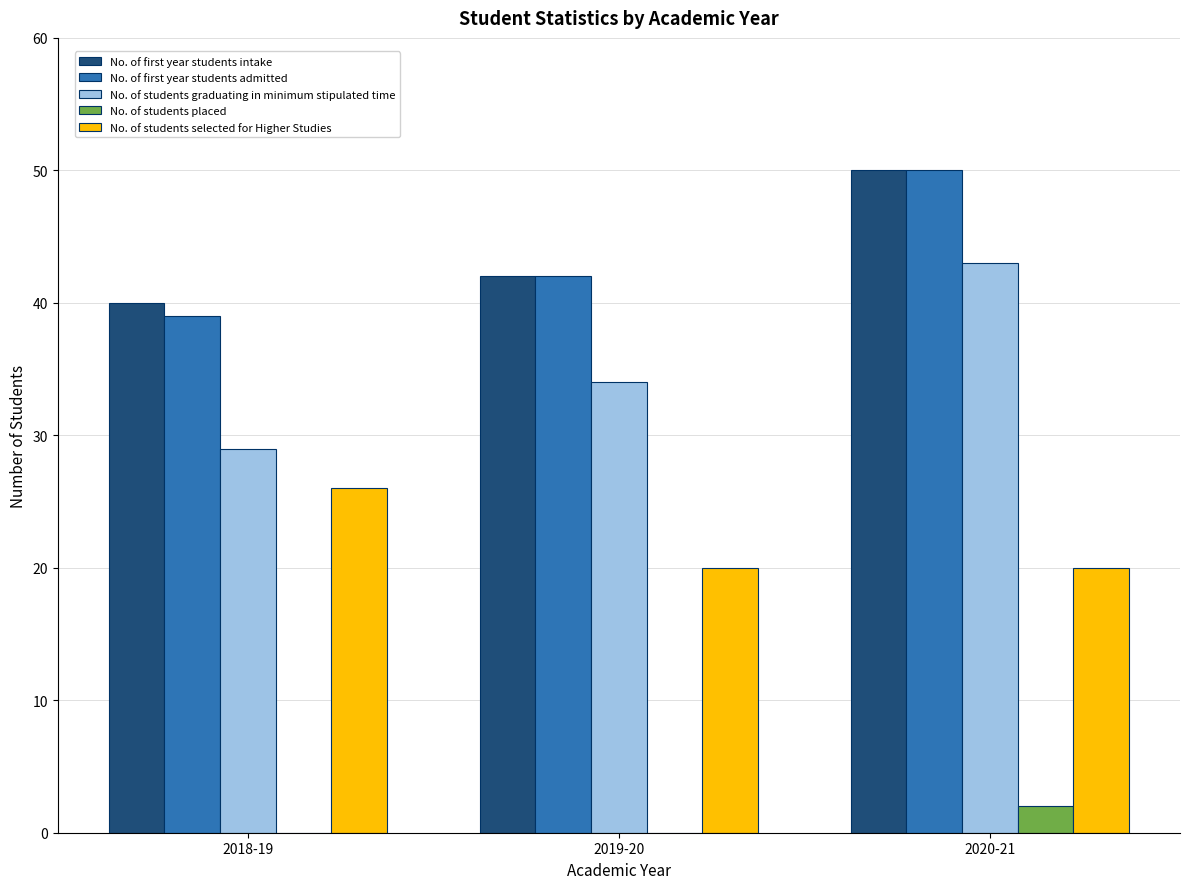

Reading left to right, what are all the values shown in this chart?

No. of first year students intake: 2018-19=40	2019-20=42	2020-21=50
No. of first year students admitted: 2018-19=39	2019-20=42	2020-21=50
No. of students graduating in minimum stipulated time: 2018-19=29	2019-20=34	2020-21=43
No. of students placed: 2018-19=0	2019-20=0	2020-21=2
No. of students selected for Higher Studies: 2018-19=26	2019-20=20	2020-21=20